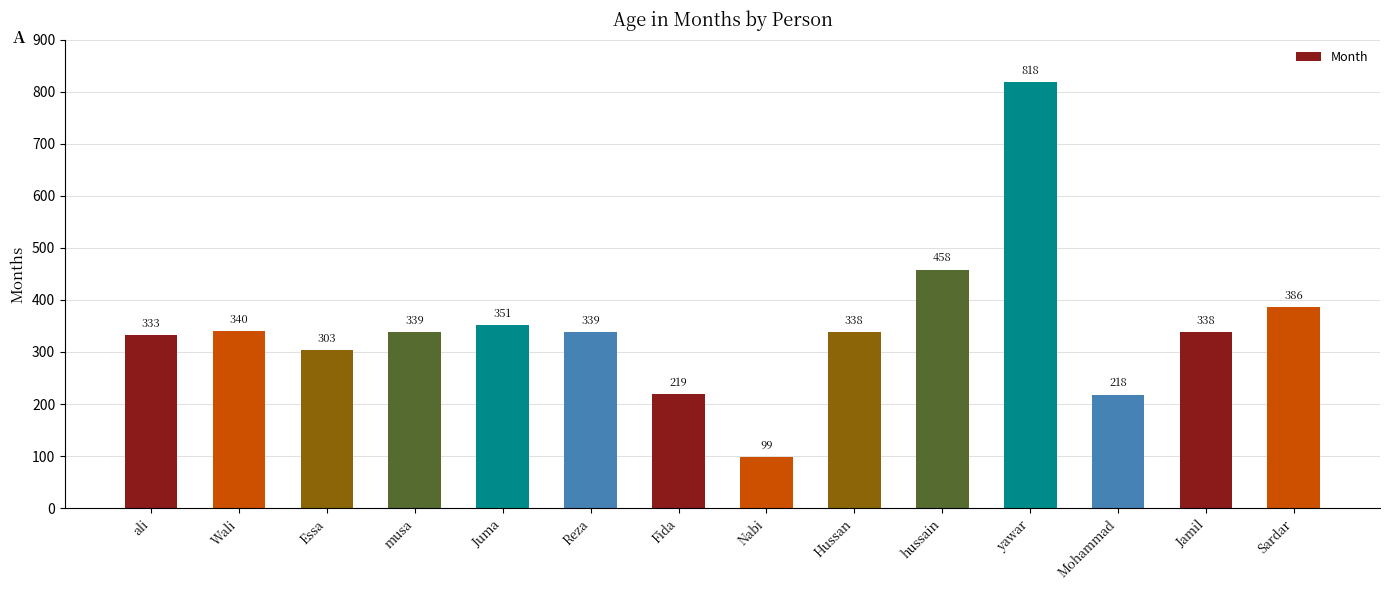

What position from the right is Sardar?

1